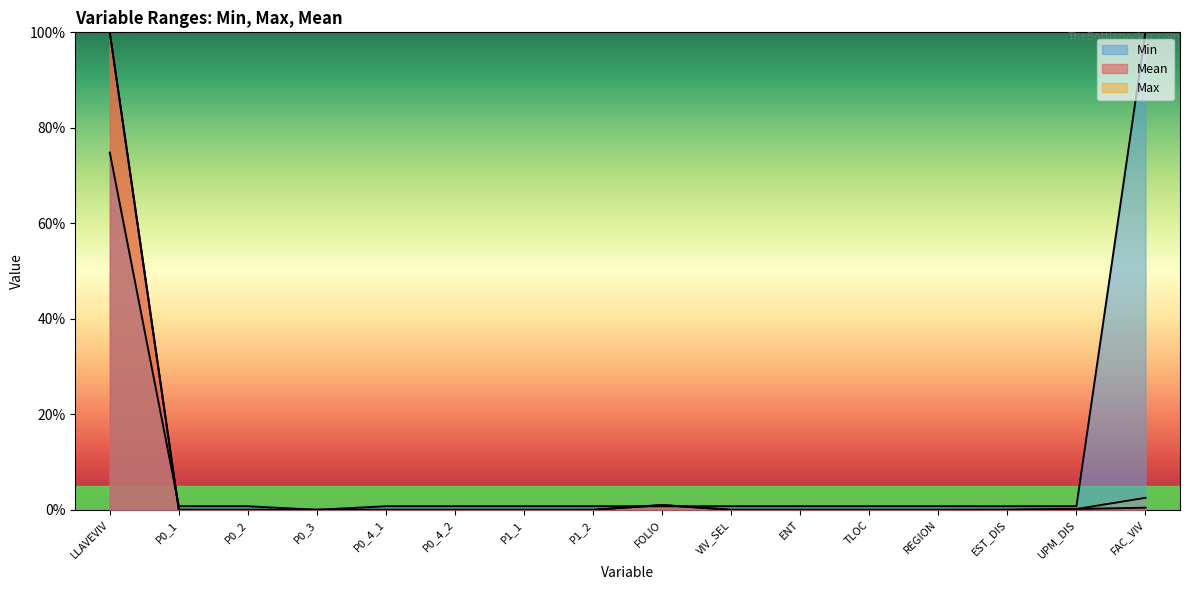

True or false: Max has a value of 0.0 at P0_3.

False